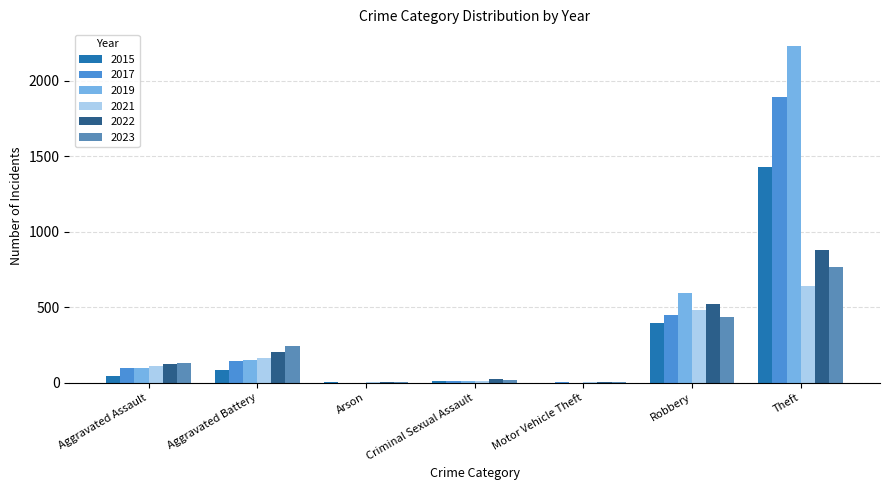

Is it true that 2023 equals 437 at Robbery?

True